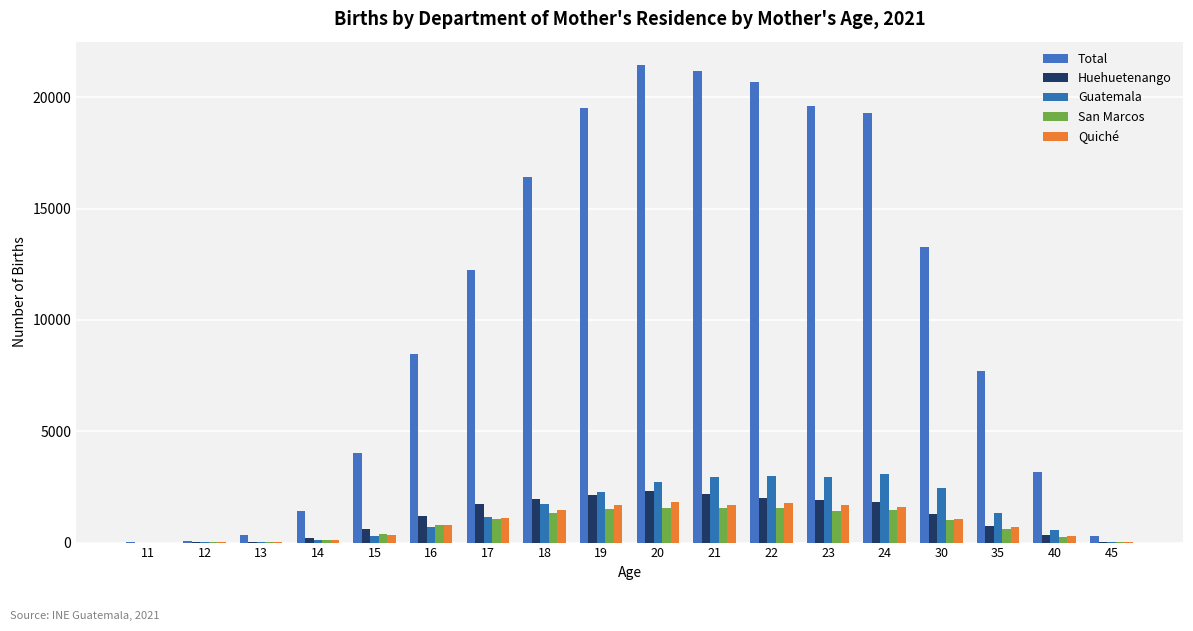

How many groups of bars are there?

18